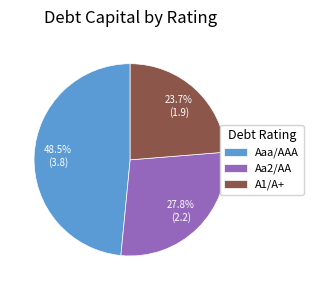

Which category has the biggest portion of the pie?

Aaa/AAA